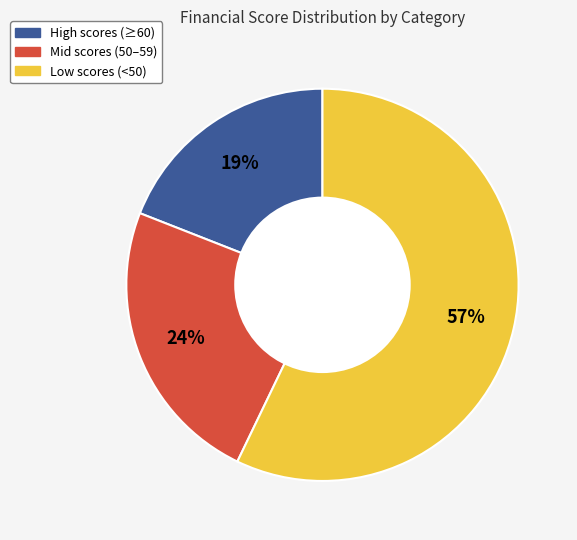

To the nearest percent, what is the difference between the largest and smallest slice percentages?

38%